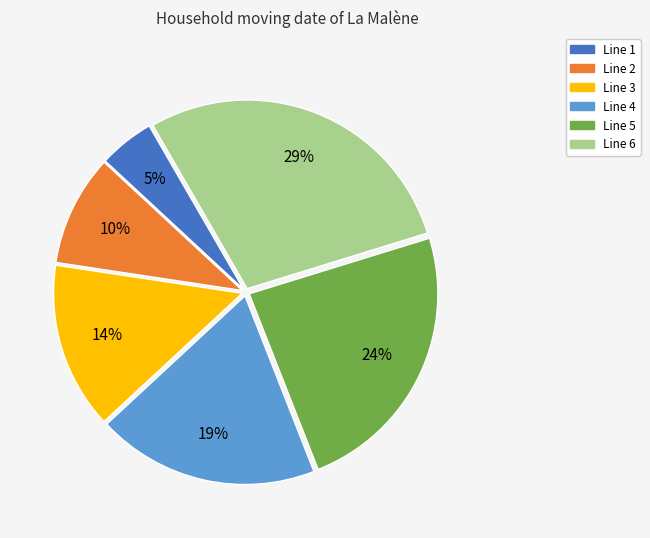

Which category has the biggest portion of the pie?

Line 6